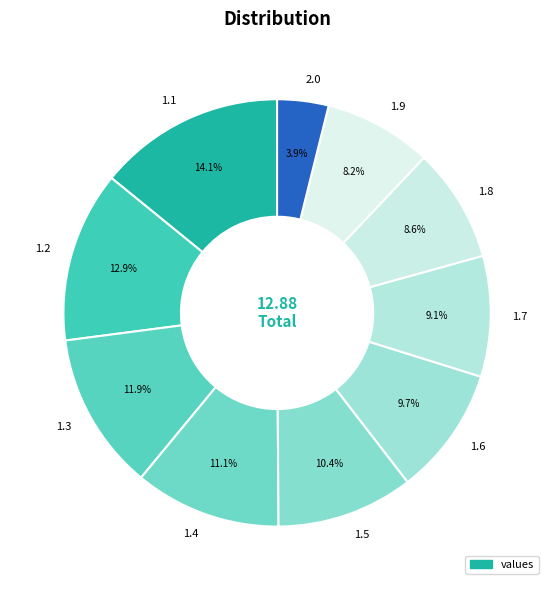

Between 1.8 and 2.0, which is larger?

1.8